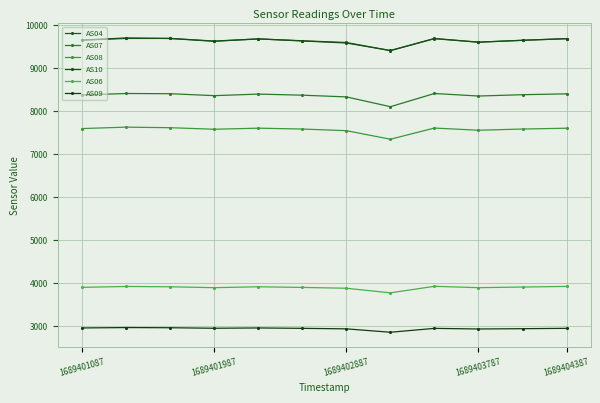

Which series has the largest range (max minus min)?

AS07